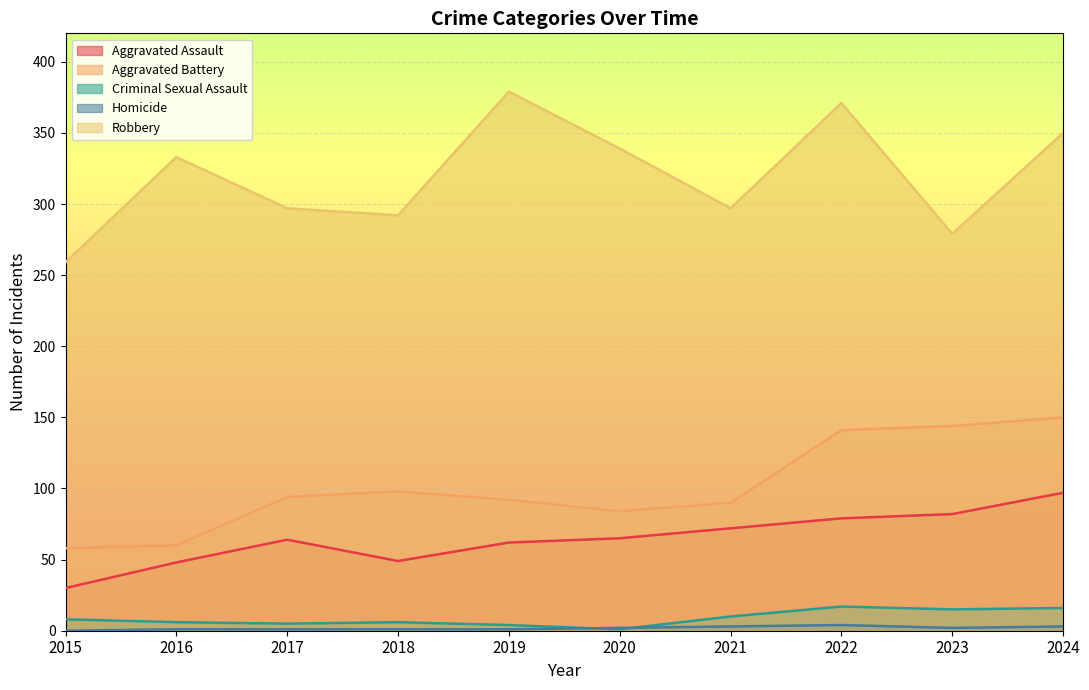

What is the value of the Aggravated Battery point at the 8th from the left?

141